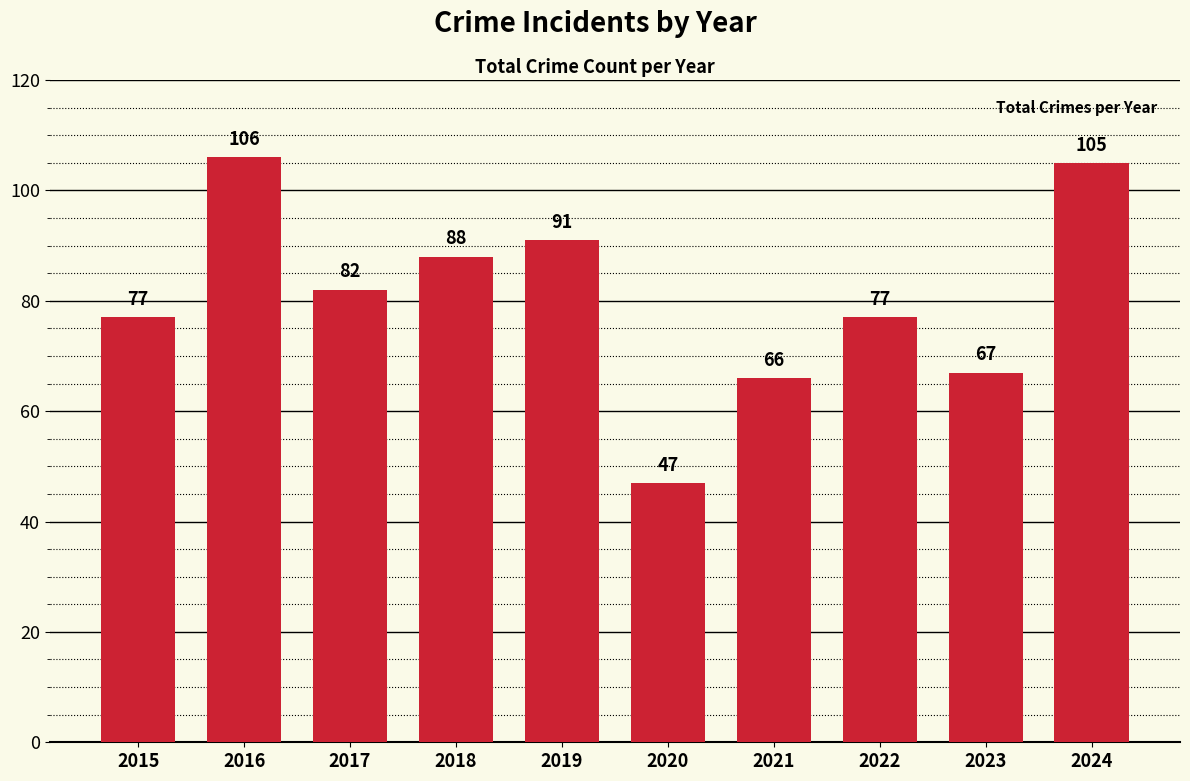

Is it true that the value at 2017 is 116?

False